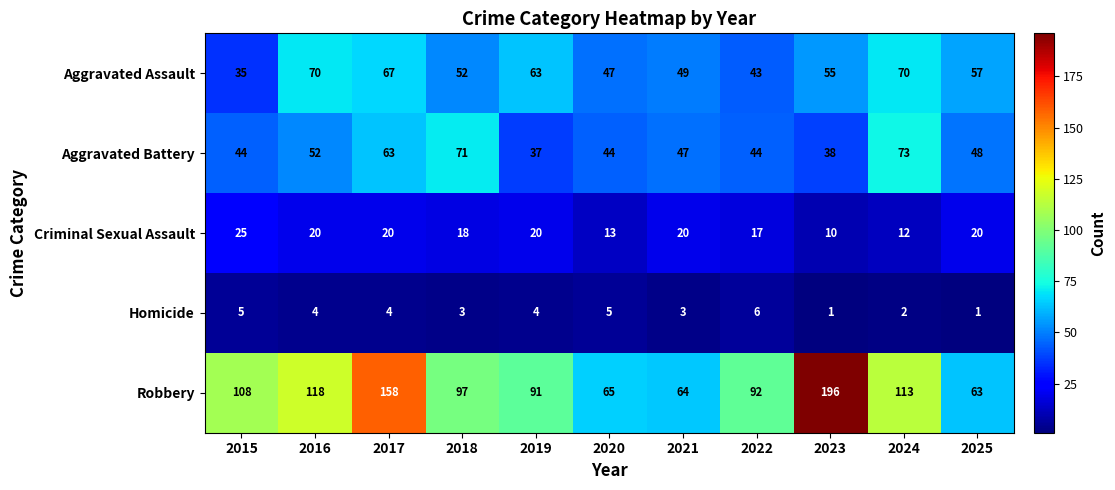

What is the sum of the Robbery values at 2015 and 2020?

173